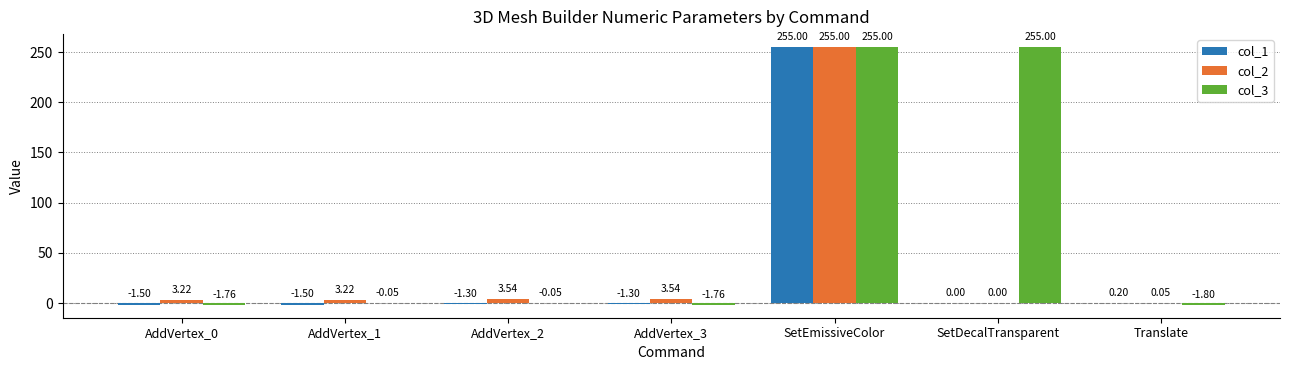

Which series changed the most between AddVertex_0 and SetEmissiveColor?

col_3